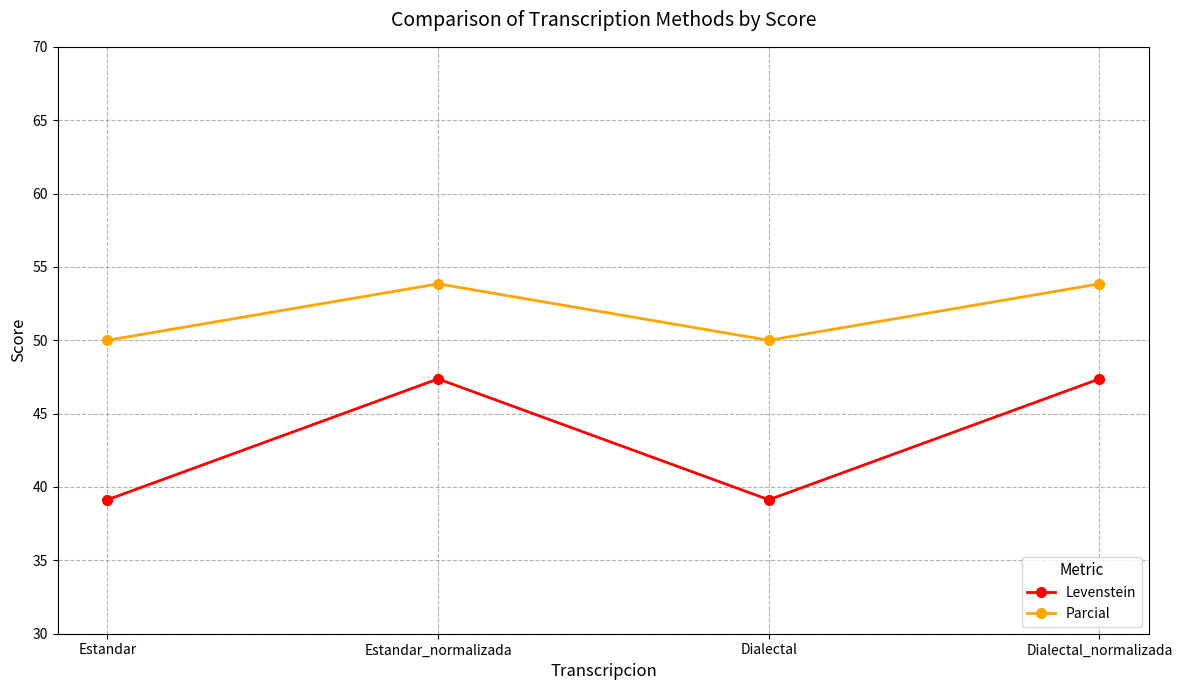

How many lines are shown in the chart?

2